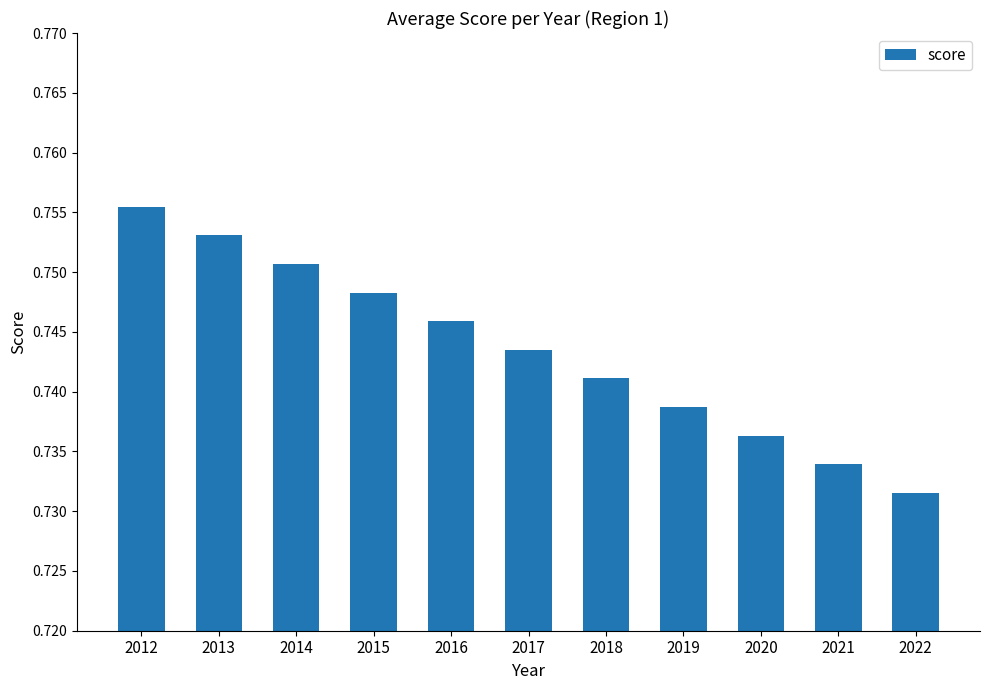

Rank the categories by value from lowest to highest.

2022, 2021, 2020, 2019, 2018, 2017, 2016, 2015, 2014, 2013, 2012